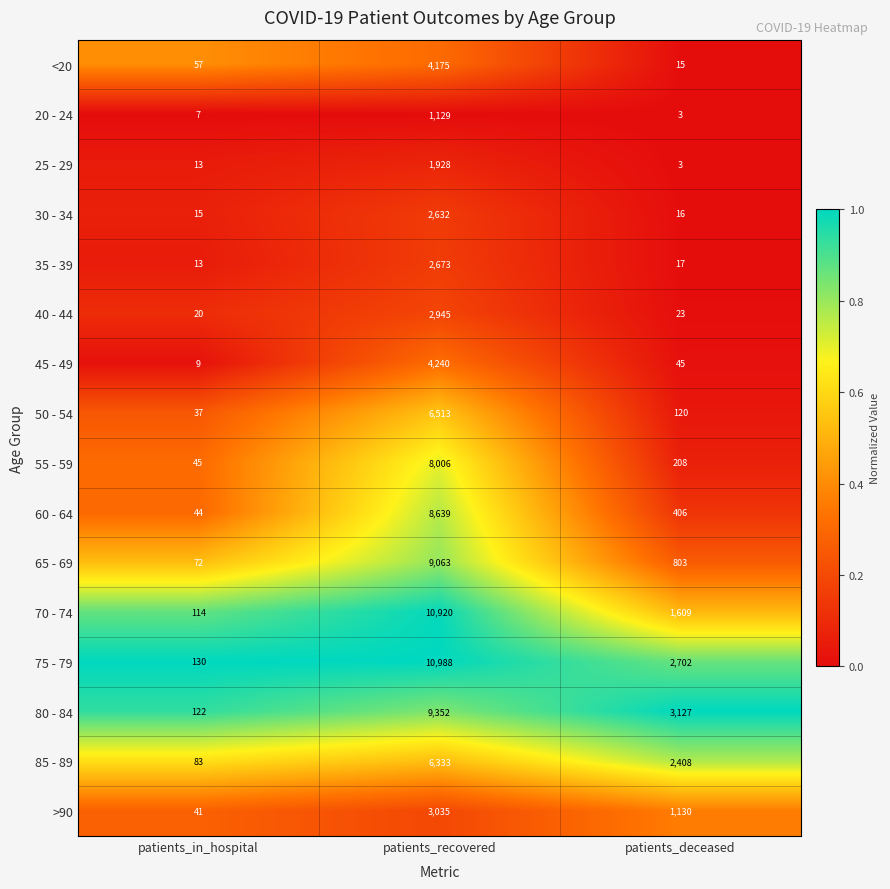

What is the minimum value shown in the chart?

3